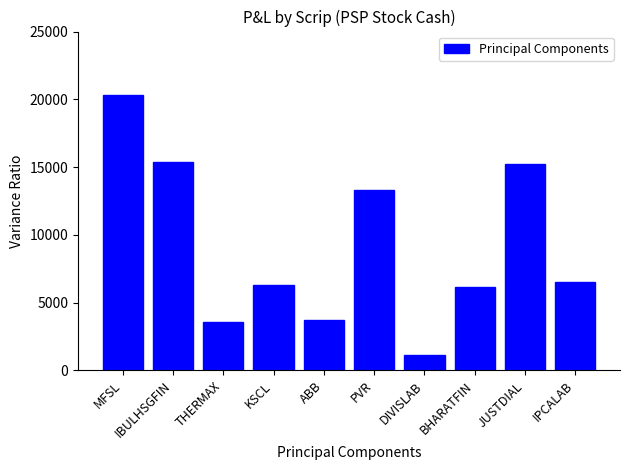

Reading left to right, transcribe all the data shown in this chart.

20330	15400	3570	6320	3700	13320	1140	6160	15200	6500